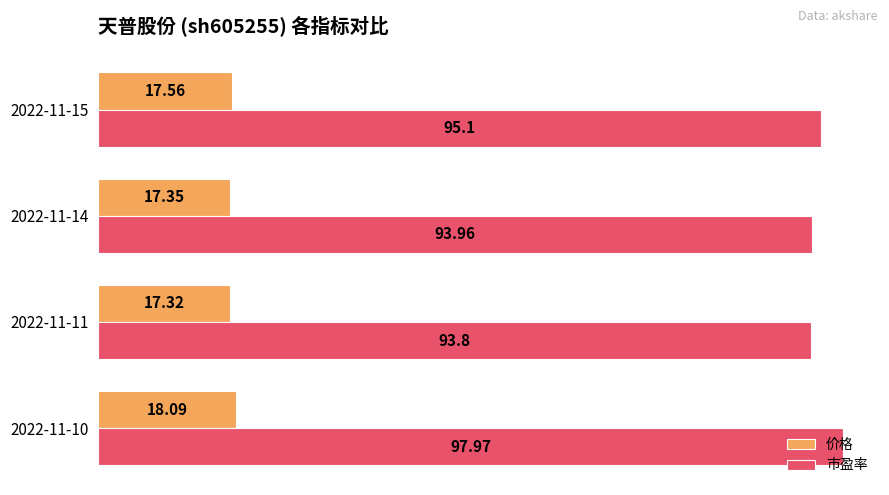

What is the difference between the maximum and minimum values in the 市盈率 series?

4.2